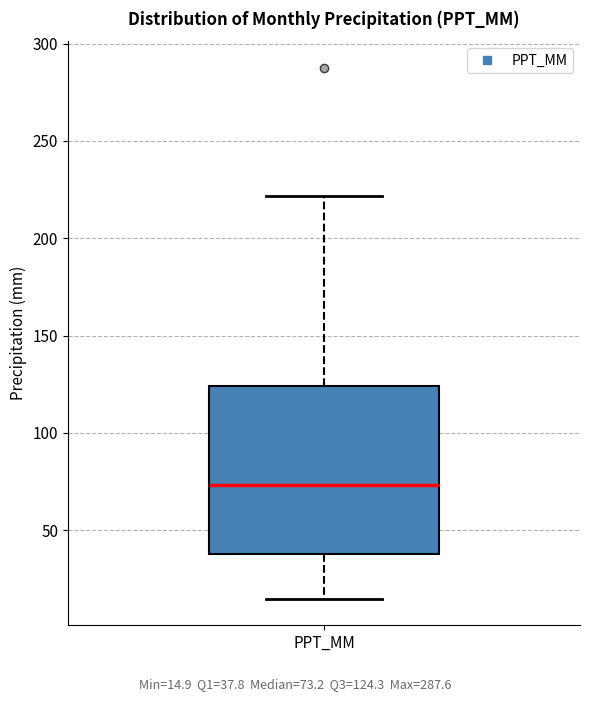

Read this box plot against the y-axis: the position of the median line, the range covered by the box, and the ends of both whiskers. The values are not printed on the chart, so give them approximately, as read against the axis.

median 75, box 40 to 125, whiskers 15 to 220